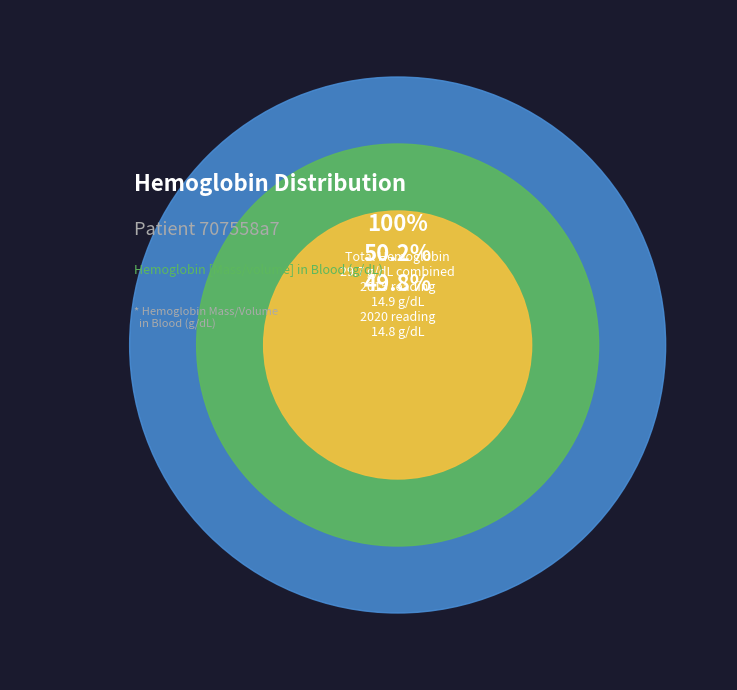

The 2020-12-14T11:59:35Z slice represents 50% of the pie. True or false?

True